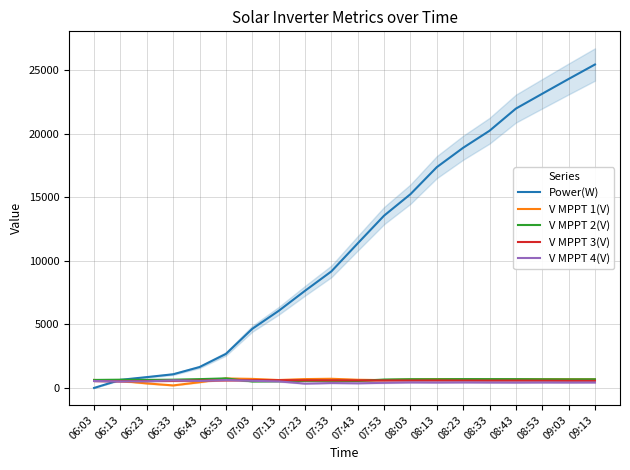

True or false: Power(W) has a value of 2674.0 at 06:53.

True